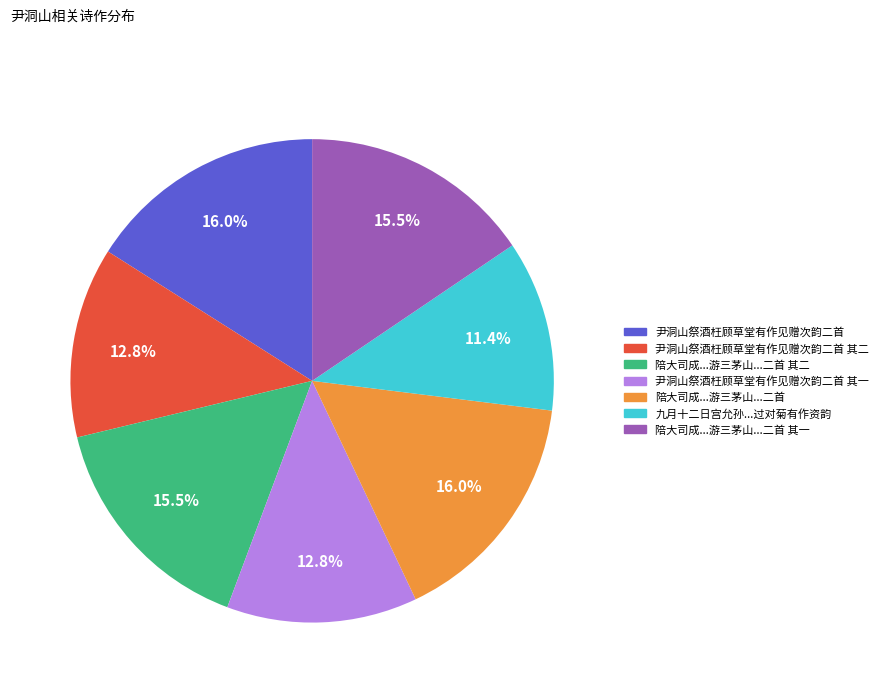

To the nearest percent, what portion does 尹洞山祭酒枉顾草堂有作见赠次韵二首 represent?

16%